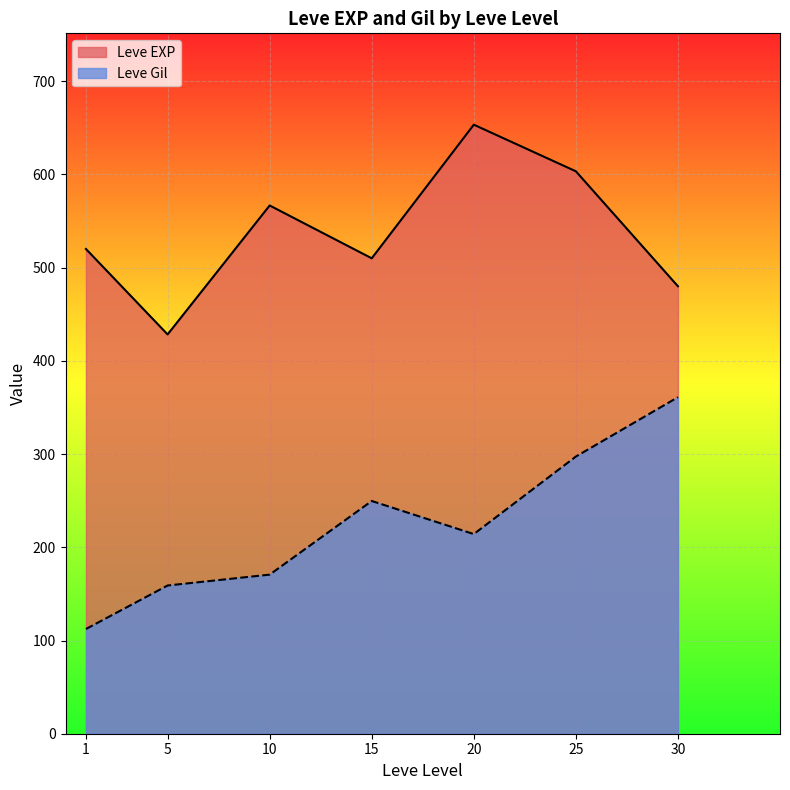

True or false: Leve Gil has more than 2 interior local peaks.

False